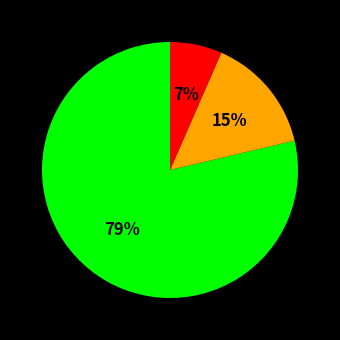

To the nearest percent, what is the average slice percentage?

33%